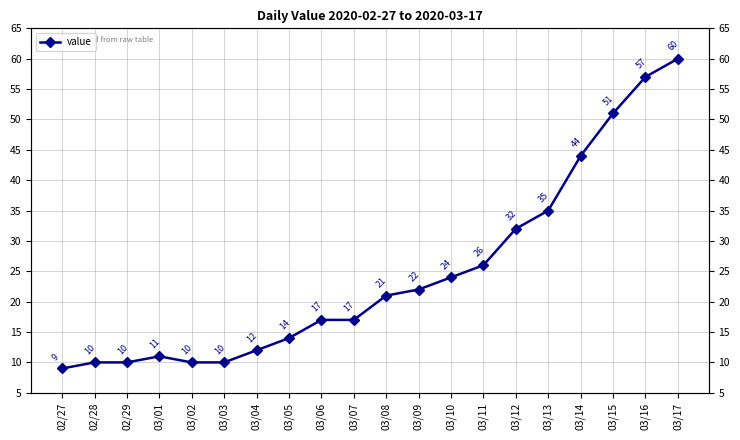

The chart shows a value of 51 at 03/15. True or false?

True